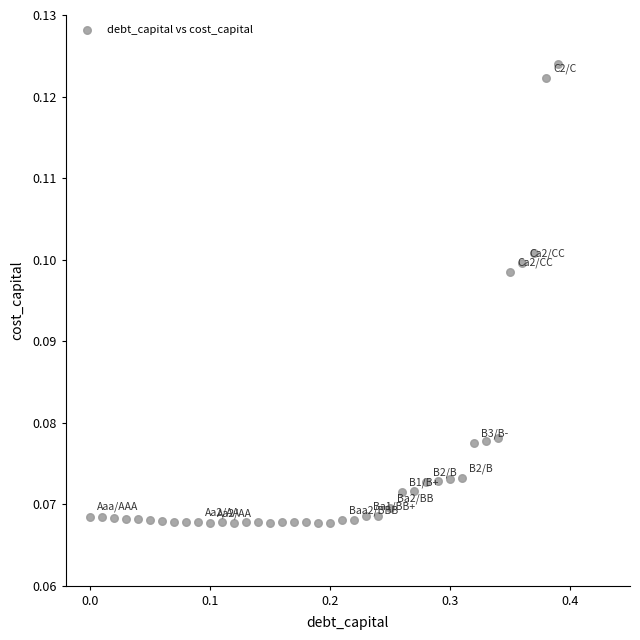

What is the range of X values (max minus min)?

0.4